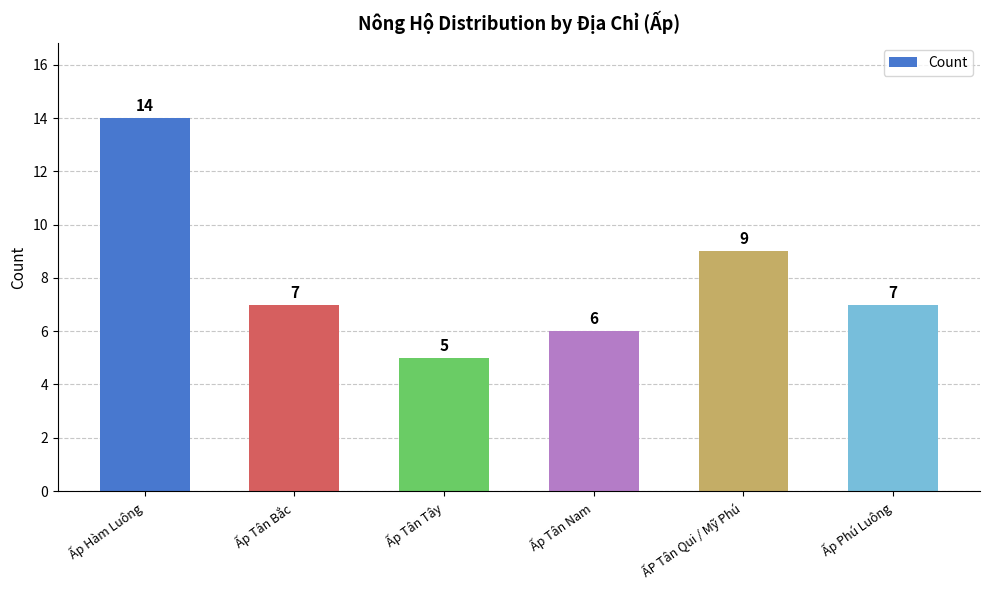

The value at ẤP Tân Qui / Mỹ Phú is 15. True or false?

False